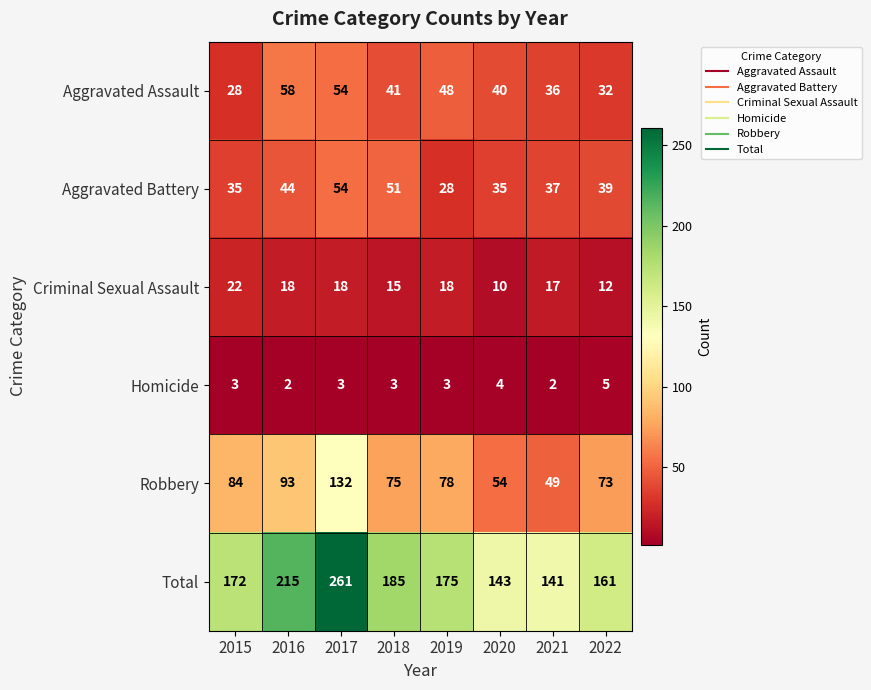

What is the sum of all Criminal Sexual Assault values?

130